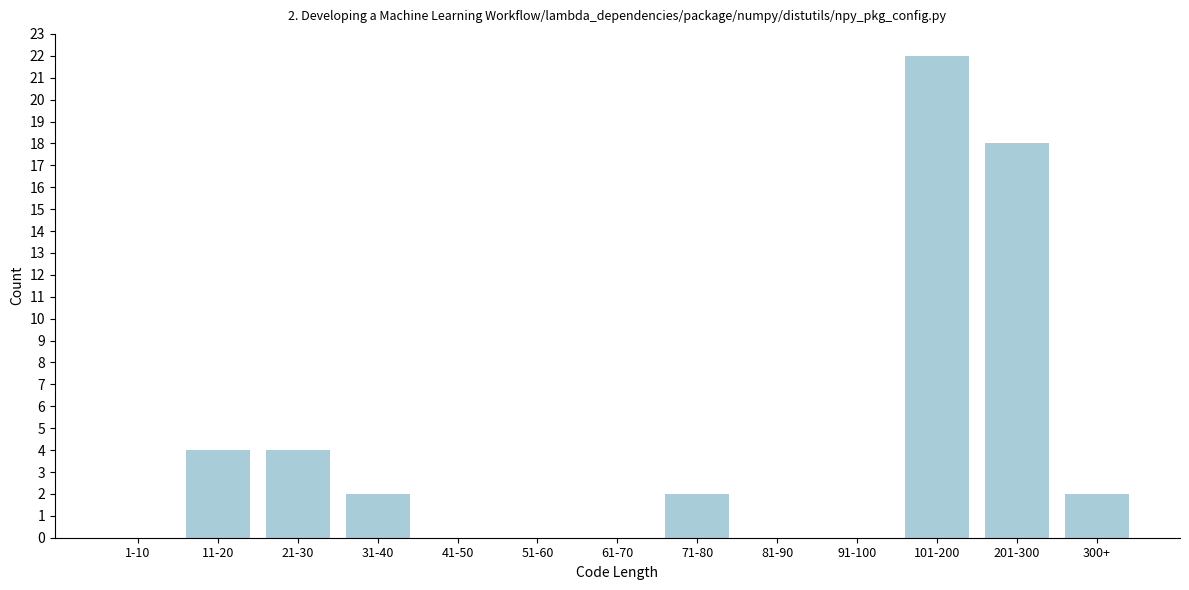

Reading left to right, list all the values displayed in this chart.

1-10=0	11-20=4	21-30=4	31-40=2	41-50=0	51-60=0	61-70=0	71-80=2	81-90=0	91-100=0	101-200=22	201-300=18	300+=2